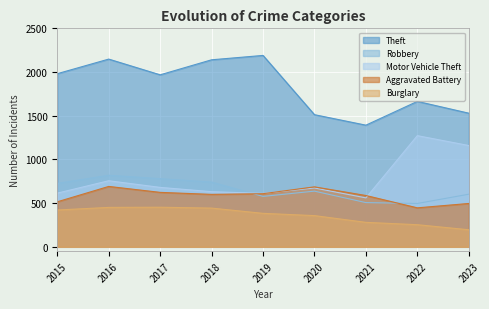

What is the difference between the maximum and minimum values in the Aggravated Battery series?

245